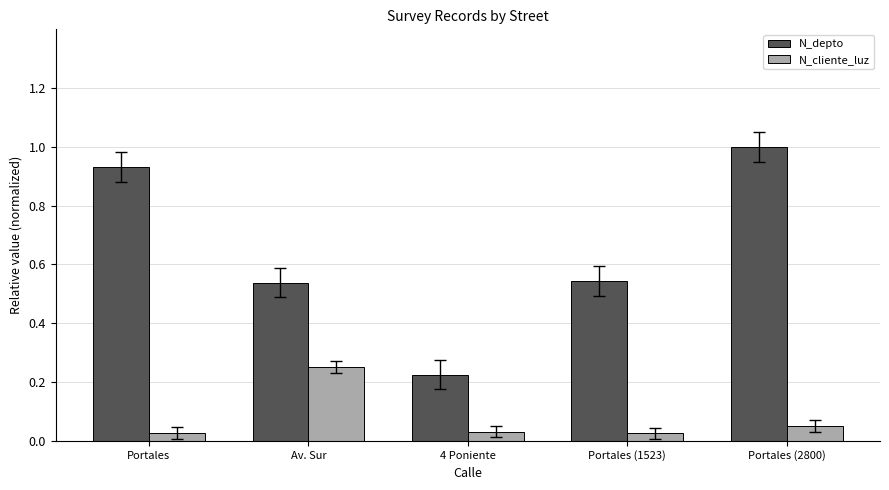

What position from the right is 4 Poniente?

3